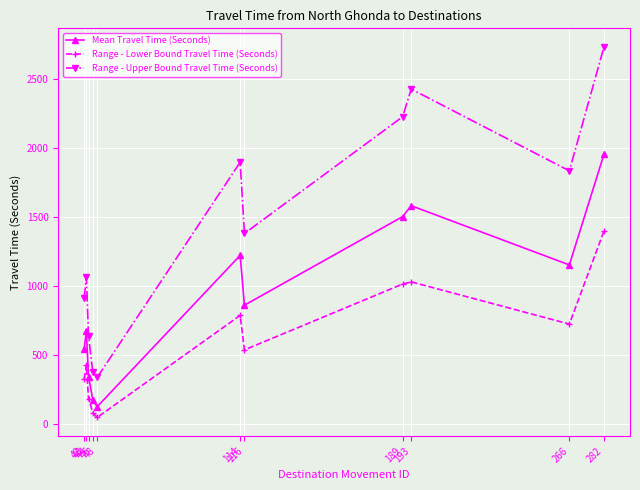

List the series in order of their peak value, highest first.

Range - Upper Bound Travel Time (Seconds), Mean Travel Time (Seconds), Range - Lower Bound Travel Time (Seconds)